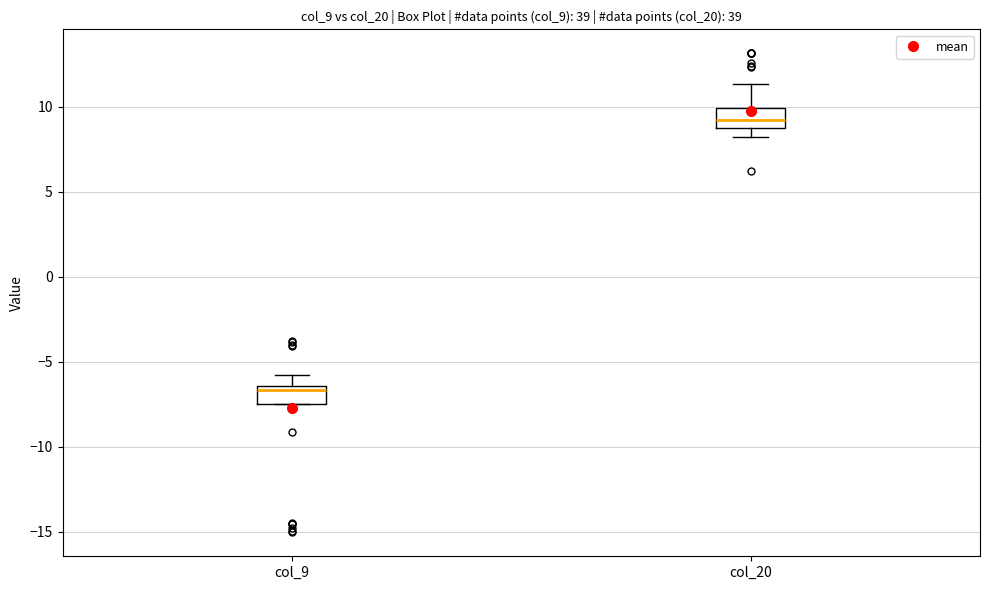

Which box's median line is the lowest?

col_9